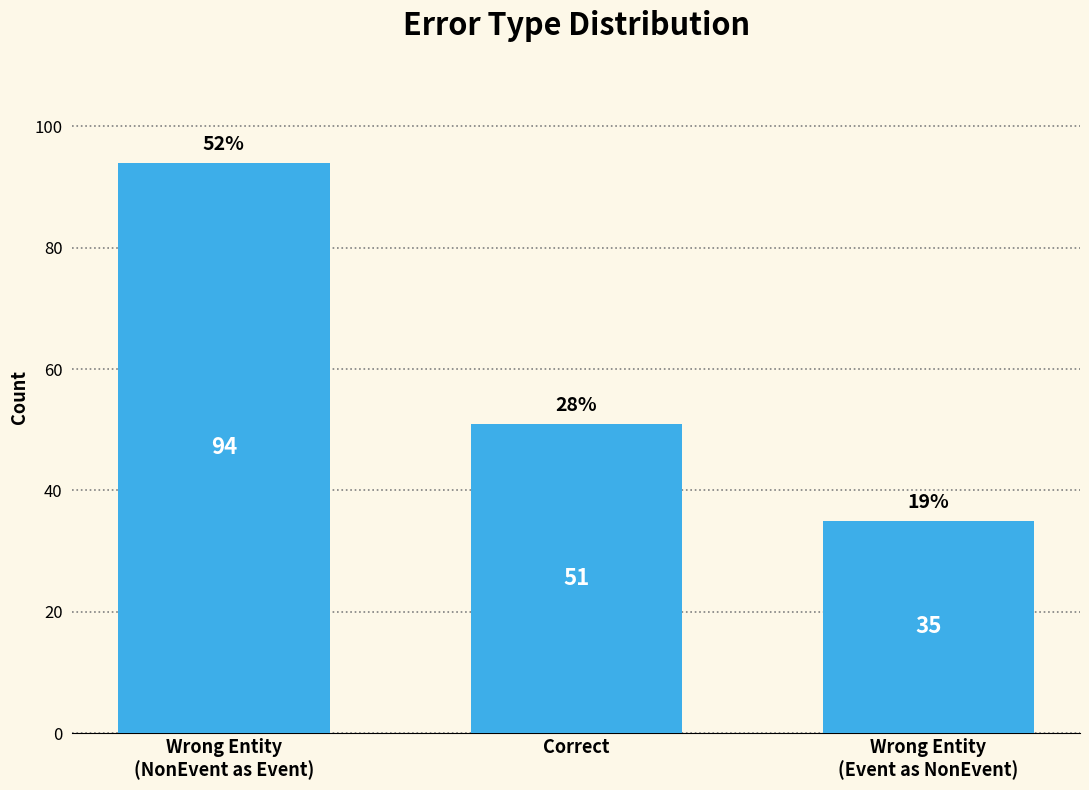

What is the difference between the maximum and minimum values?

59